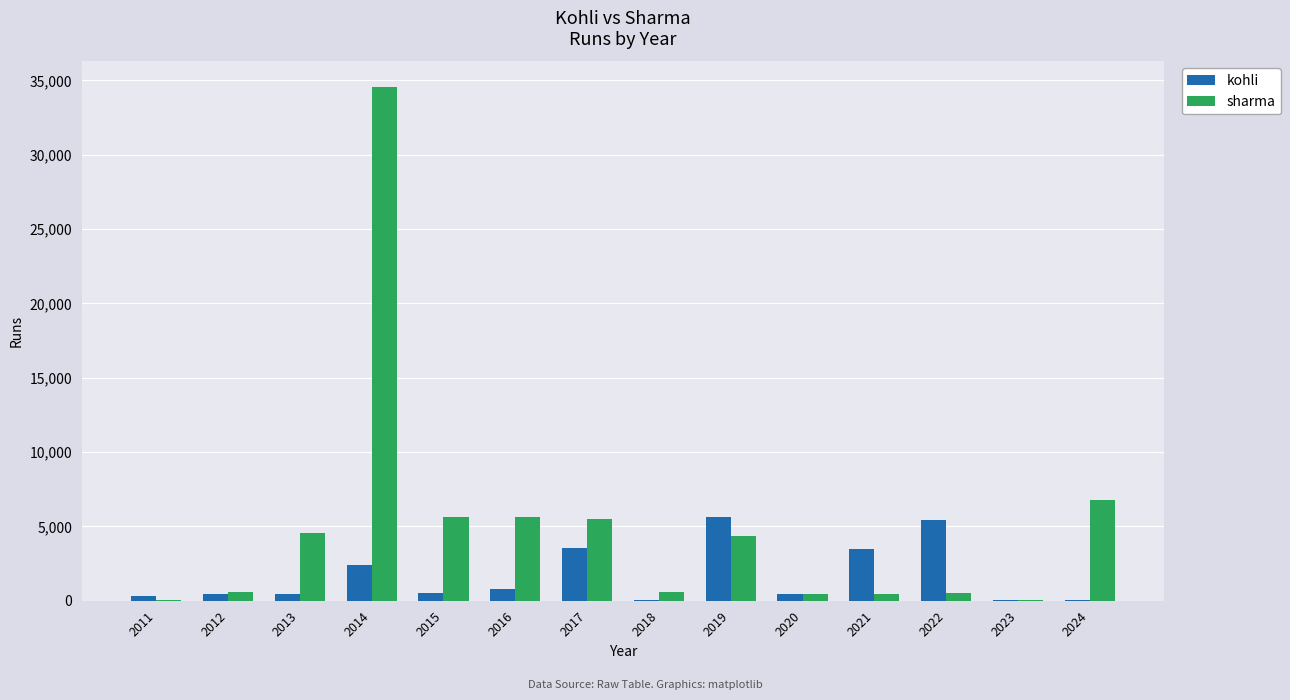

Between 2012 and 2015, which series saw the biggest shift?

sharma